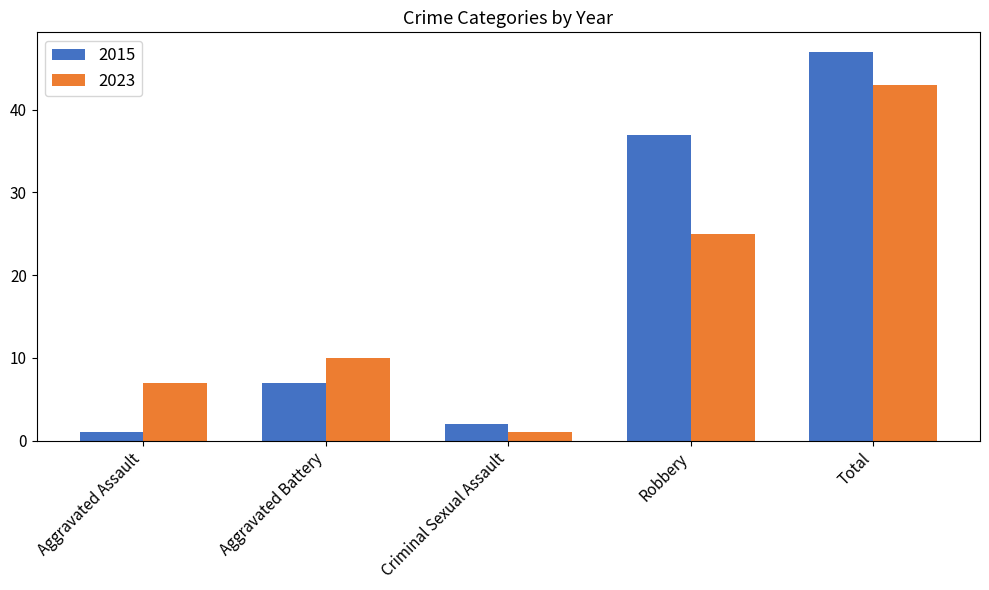

What position from the left is Criminal Sexual Assault?

3